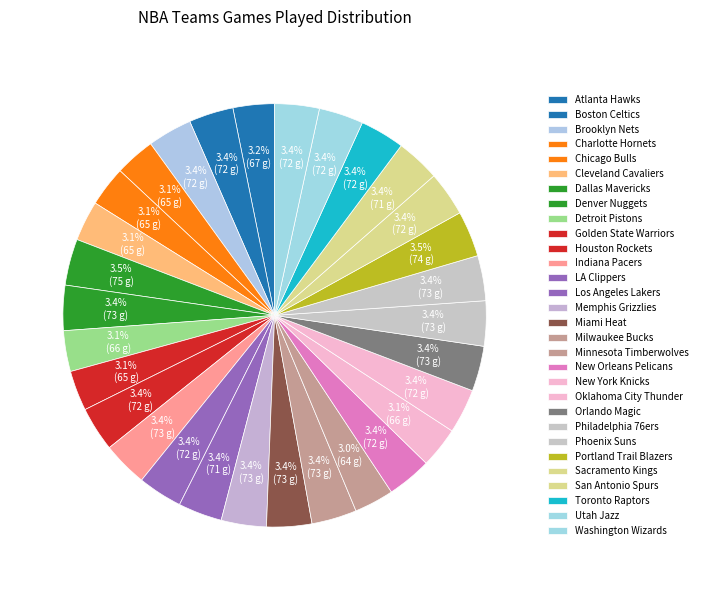

True or false: Denver Nuggets accounts for 3% of the total.

True